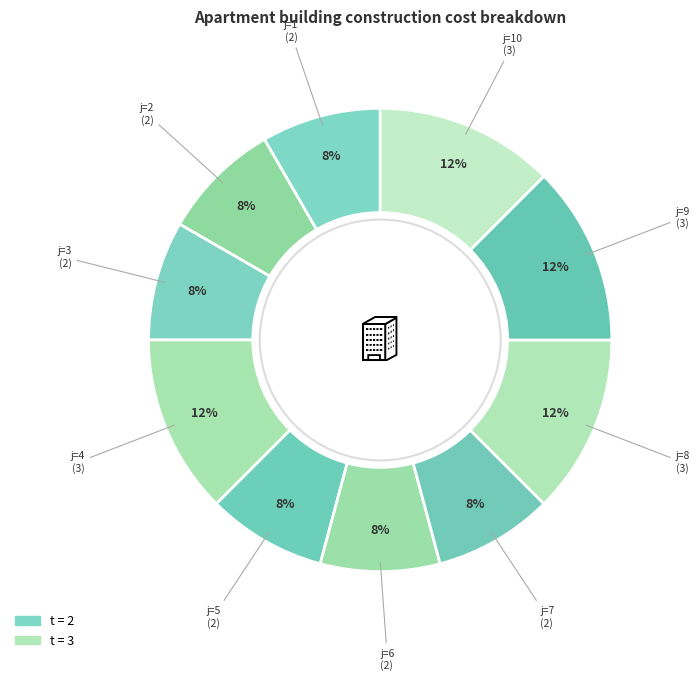

Does any single category account for the majority?

No